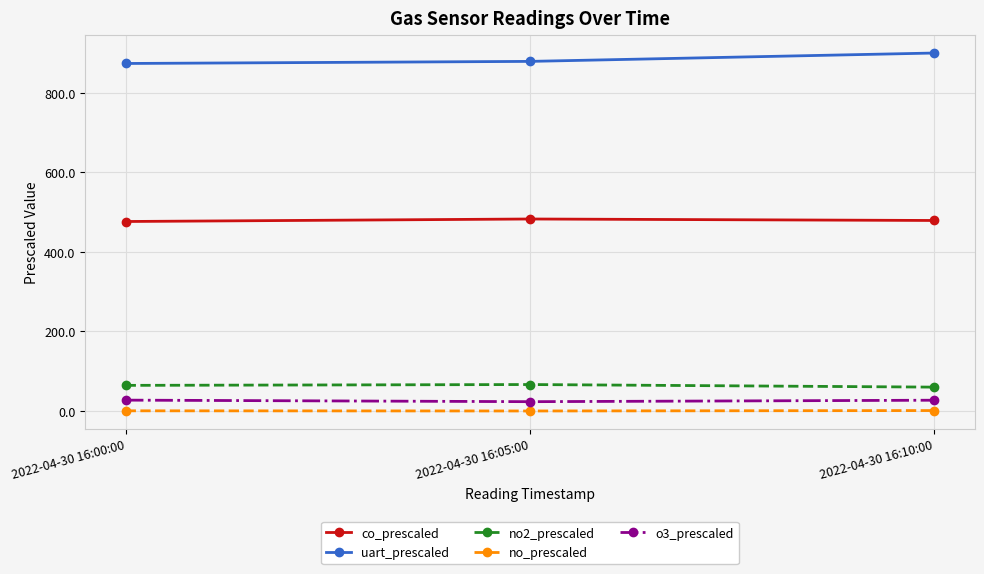

What is the spread (max minus min) of values at 2022-04-30 16:10:00?

899.6